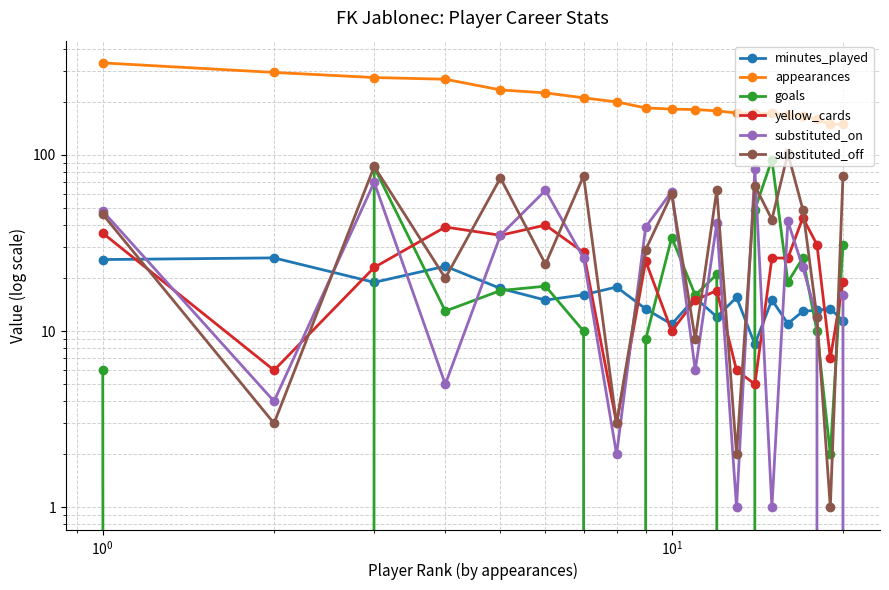

The yellow_cards series shows 20.4 at 16. True or false?

False